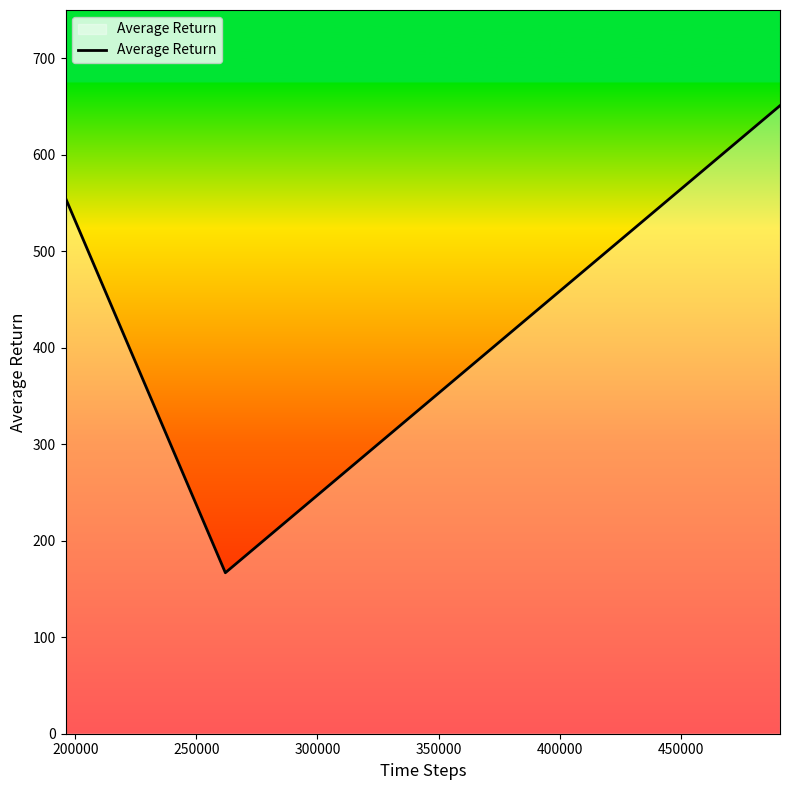

Reading left to right, transcribe all the data shown in this chart.

555.0	166.8	650.9